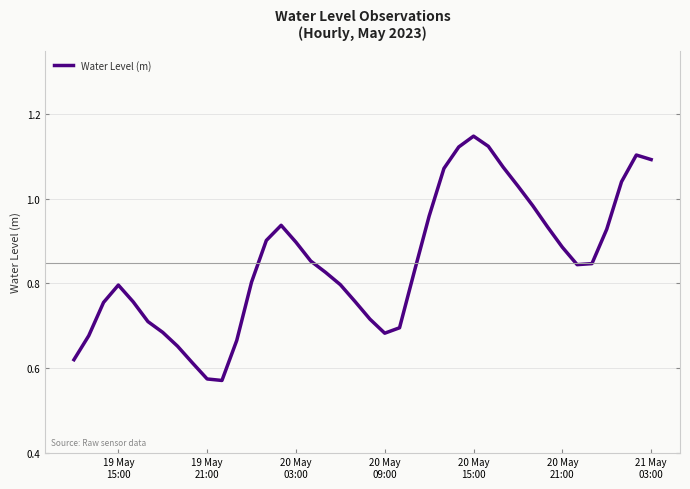

How many categories are shown in the chart?

40